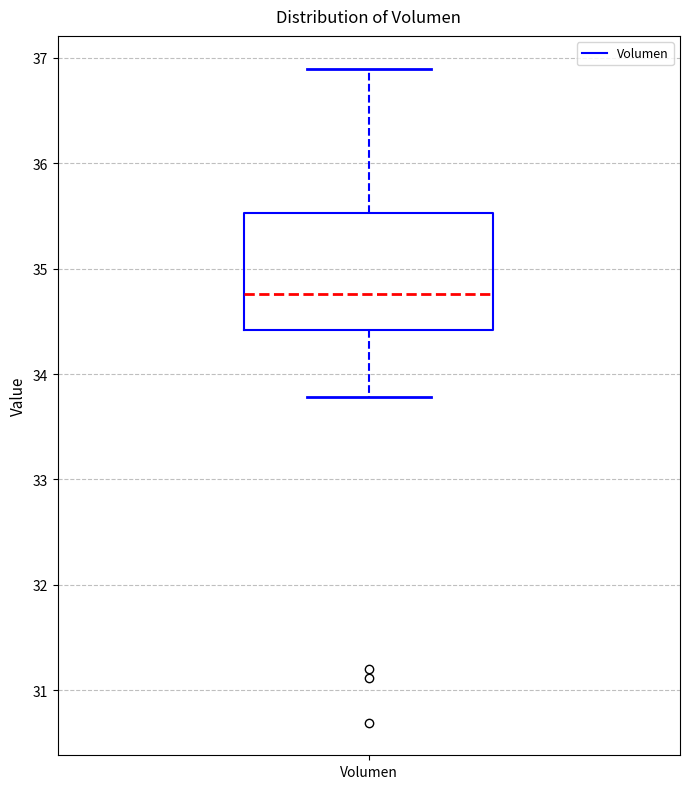

Where does the median line of the box for Volumen sit on the y-axis? The values are not printed on the chart, so give them approximately, as read against the axis.

34.8